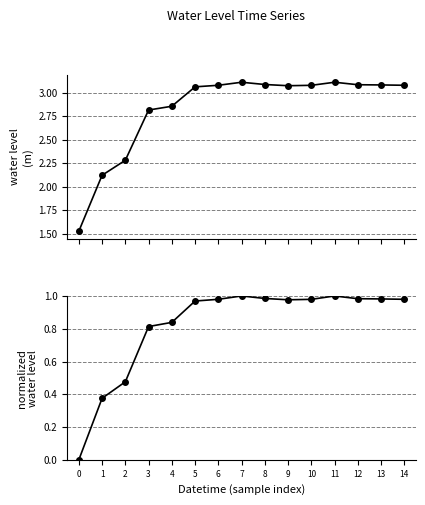

The value of Water Level (m) norm at 10 is 1.0. True or false?

True